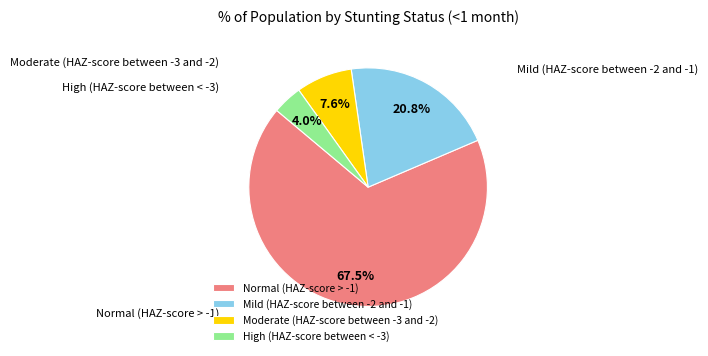

What percentage do Mild (HAZ-score between -2 and -1) and Moderate (HAZ-score between -3 and -2) together represent?

28.4%